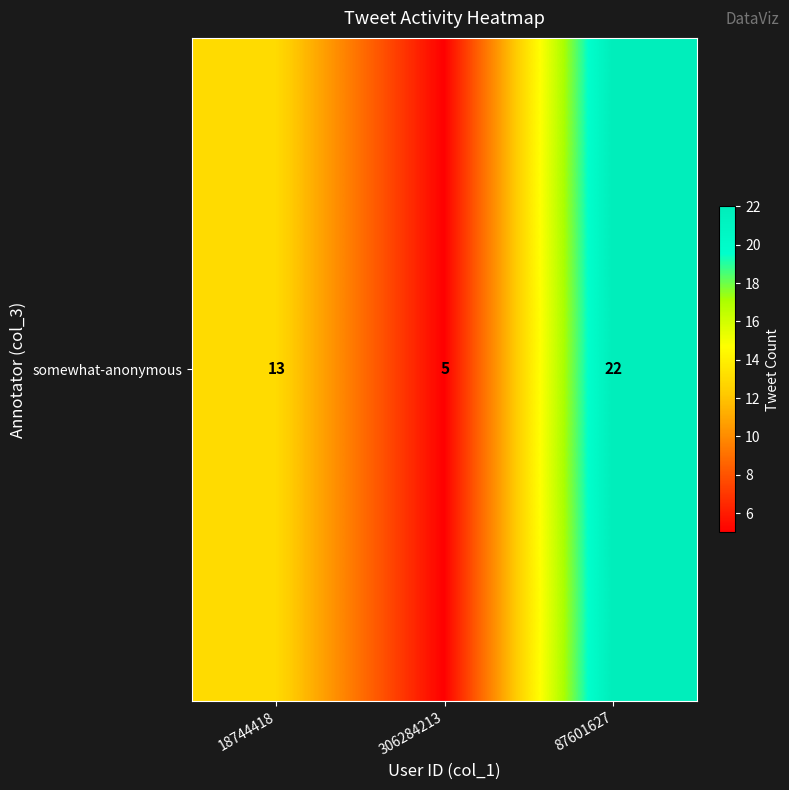

Count the values in the range 5 to 22.

3